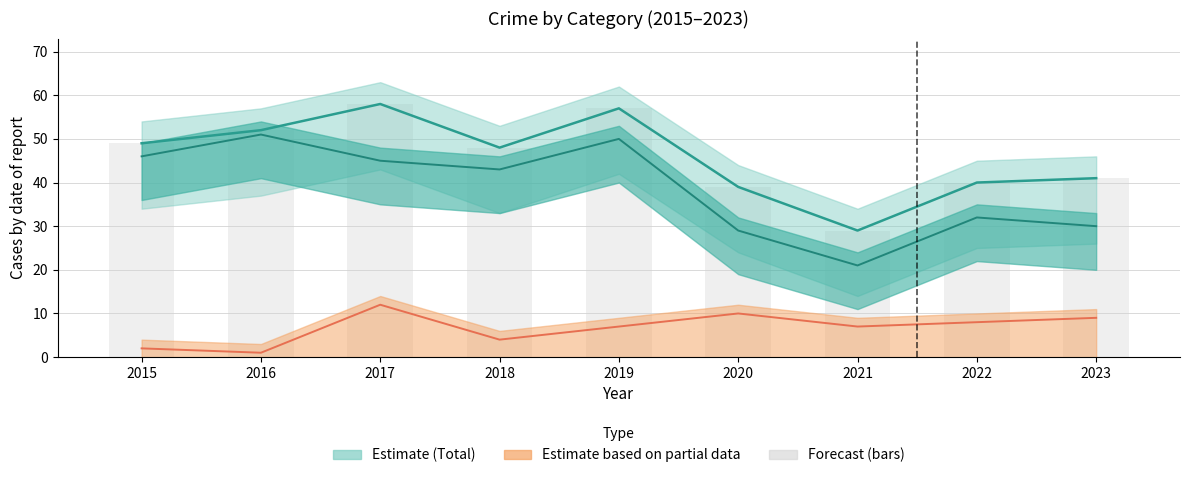

Which series has the largest total across all categories?

Total